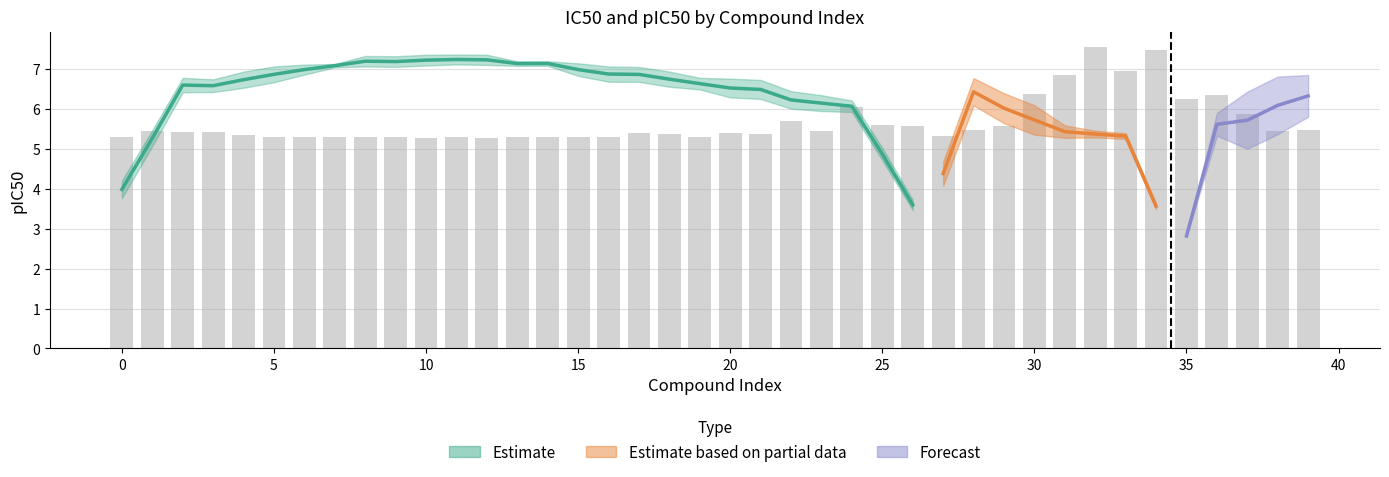

Does the chart contain any negative values?

No